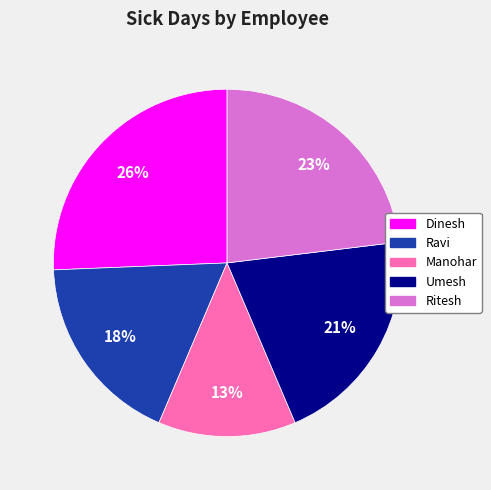

Which slice is the largest?

Dinesh